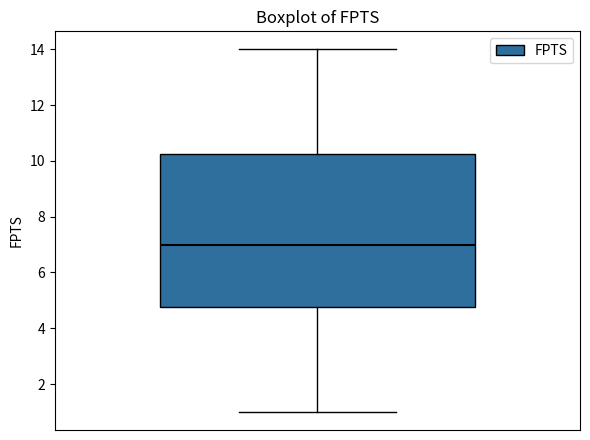

Read this box plot against the y-axis: the position of the median line, the range covered by the box, and the ends of both whiskers. The values are not printed on the chart, so give them approximately, as read against the axis.

median 7.0, box 4.8 to 10.2, whiskers 1.0 to 14.0